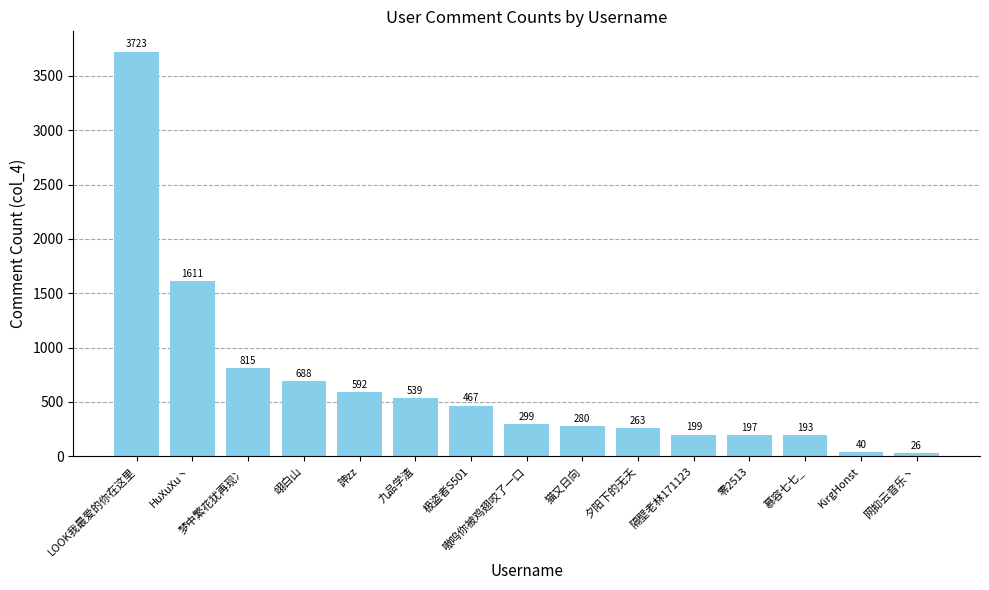

The value at HuXuXu丶 is 2849. True or false?

False